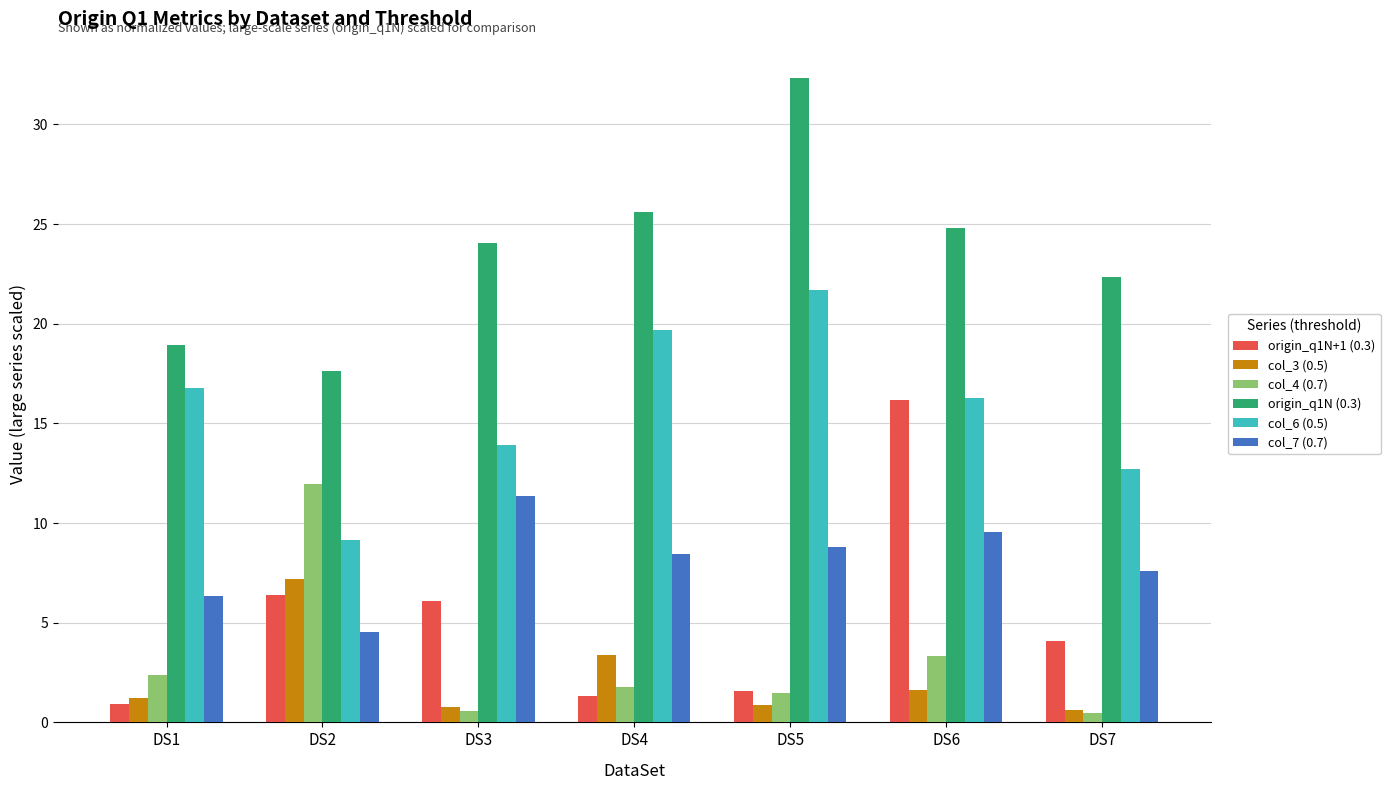

How many bars are there in total?

42